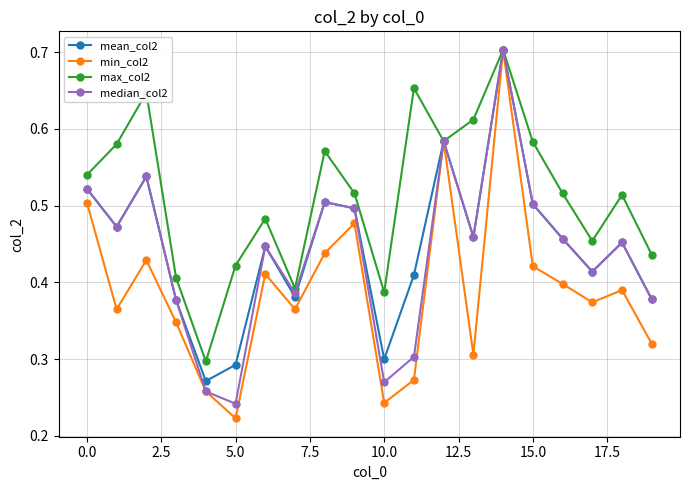

Which series has the widest spread of values?

min_col2